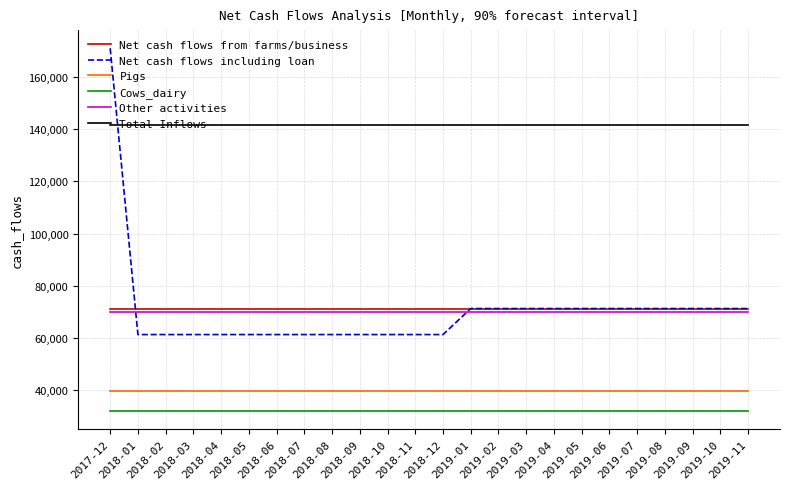

What is the lowest value of the Cows_dairy series?

31937.5